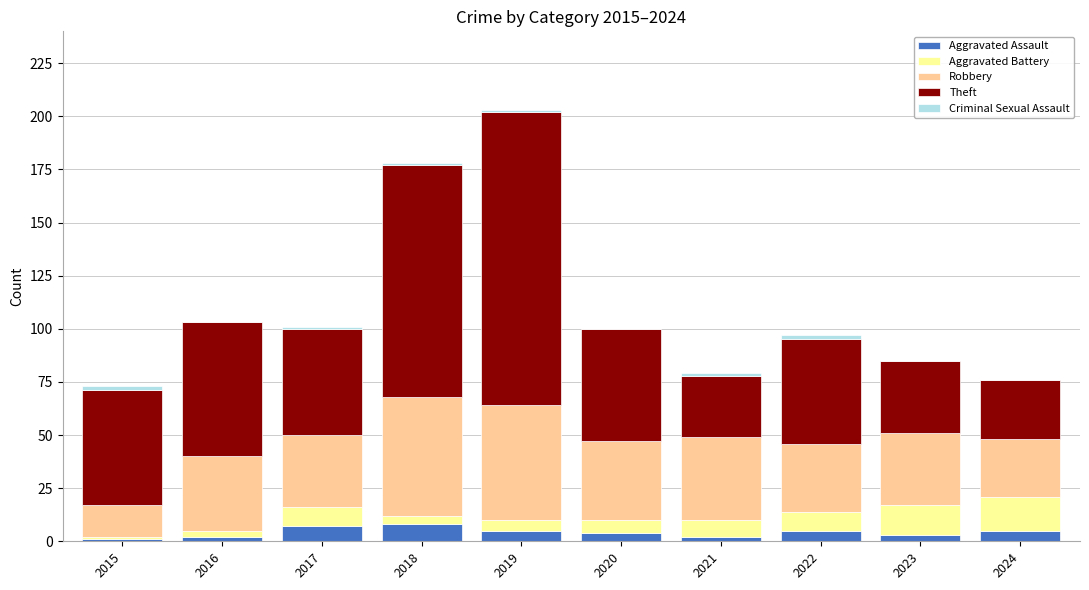

Are the bars horizontal?

No